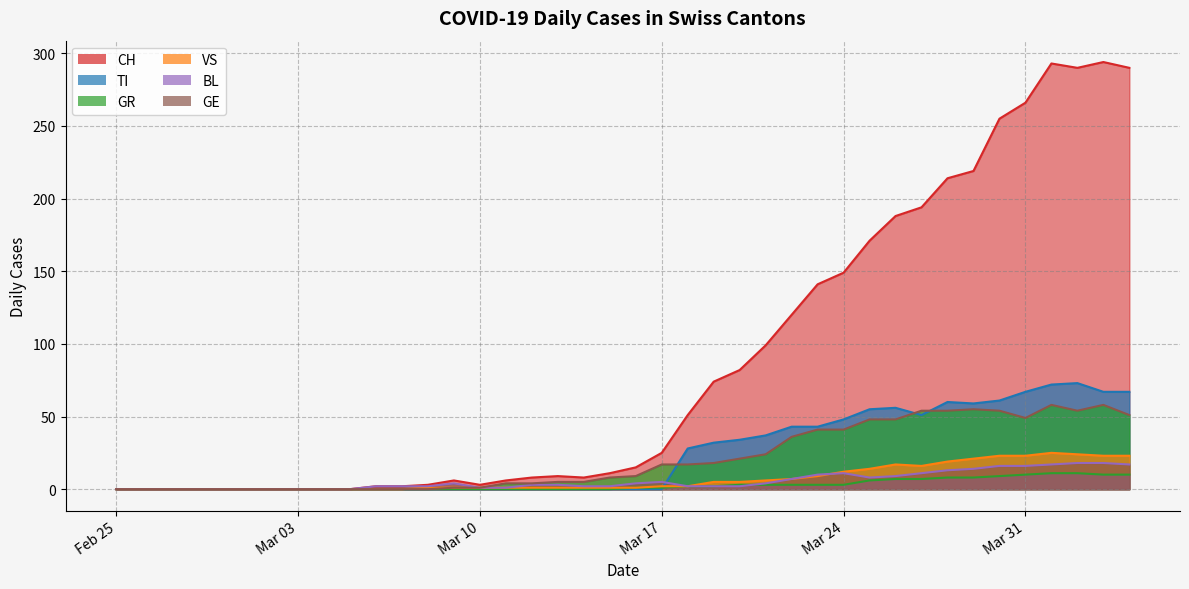

What is the total value across all series at 2020-03-13?

18